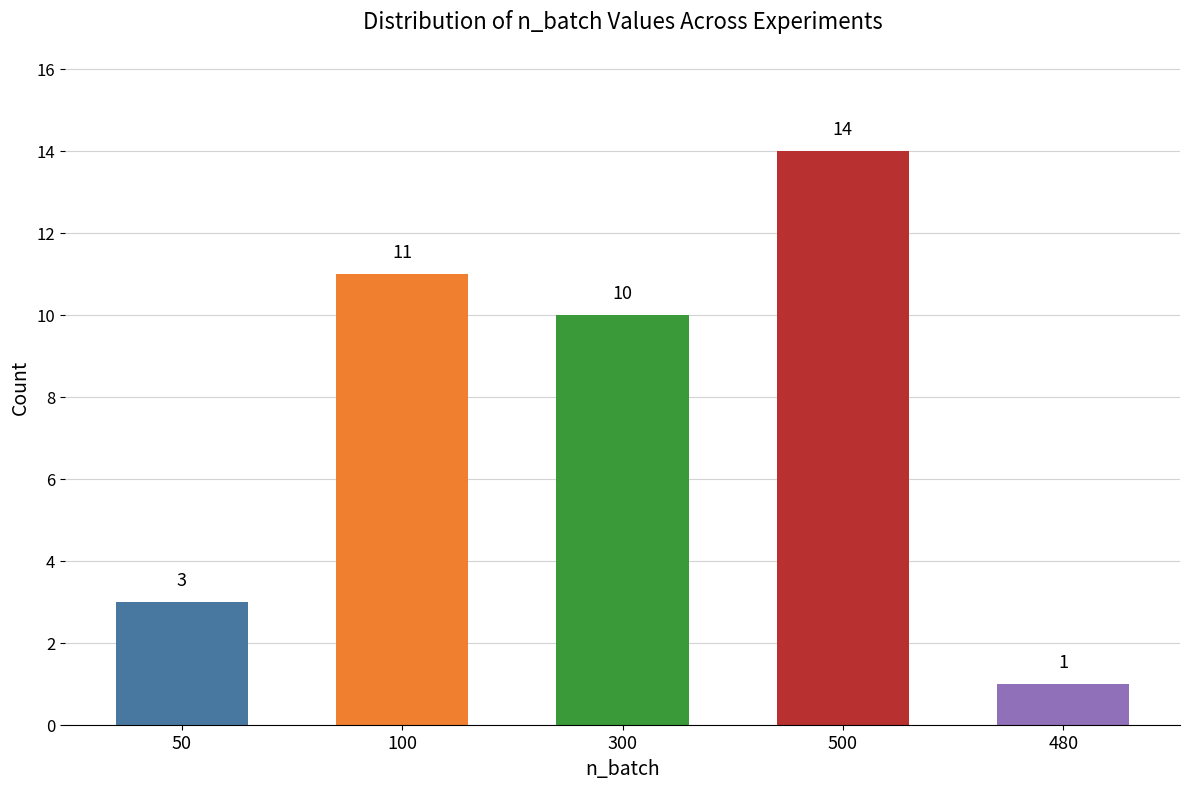

What is the approximate value at 300, to the nearest 5?

10